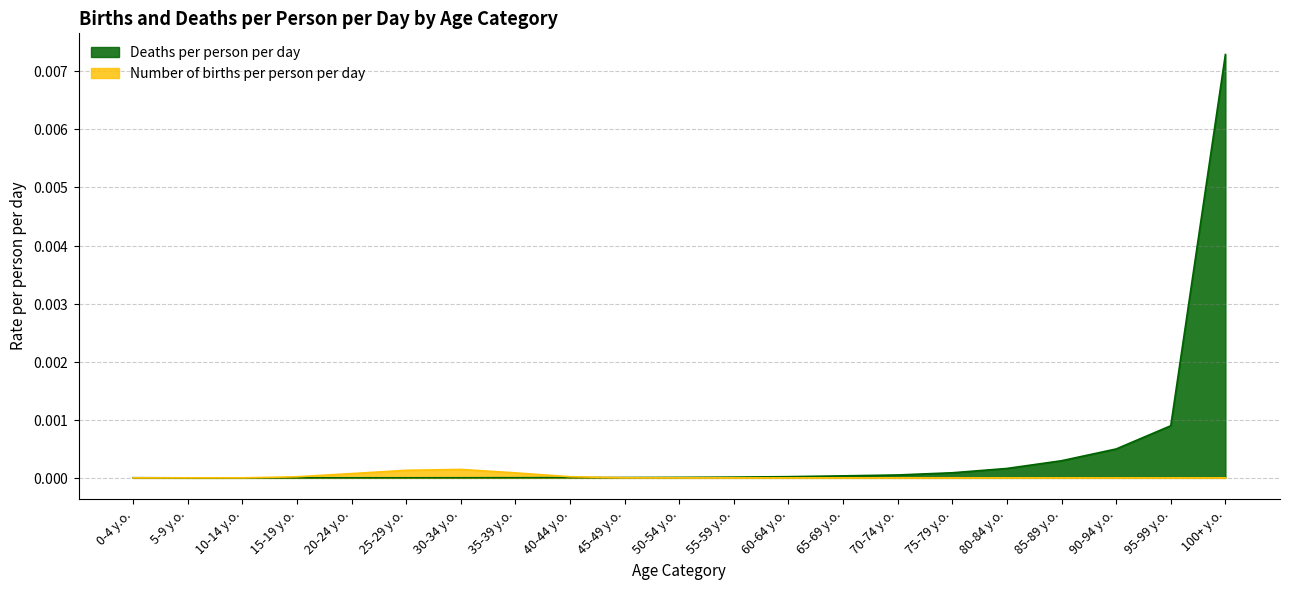

Is it true that Deaths per person per day equals 0.0 at 95-99 y.o.?

False